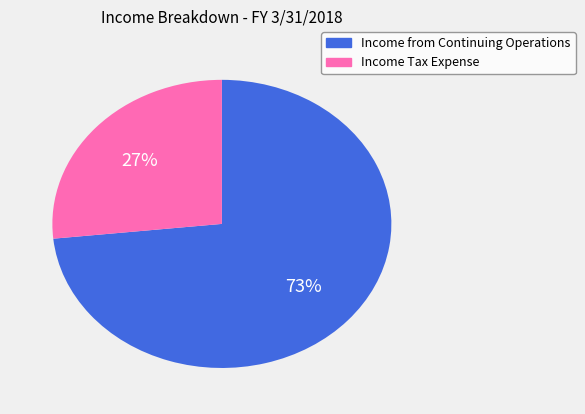

Between Income Tax Expense and Income from Continuing Operations, which is larger?

Income from Continuing Operations